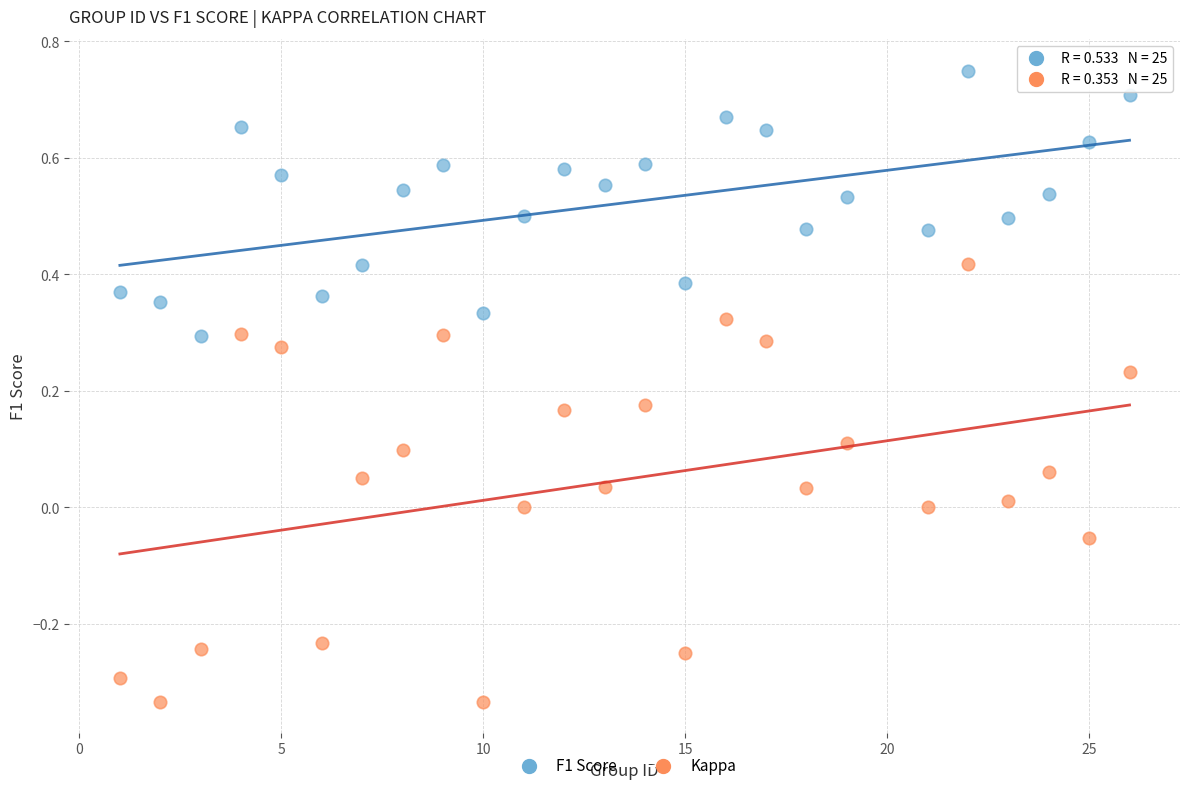

Across all data points, what is the range of Y values (max minus min)?

1.1